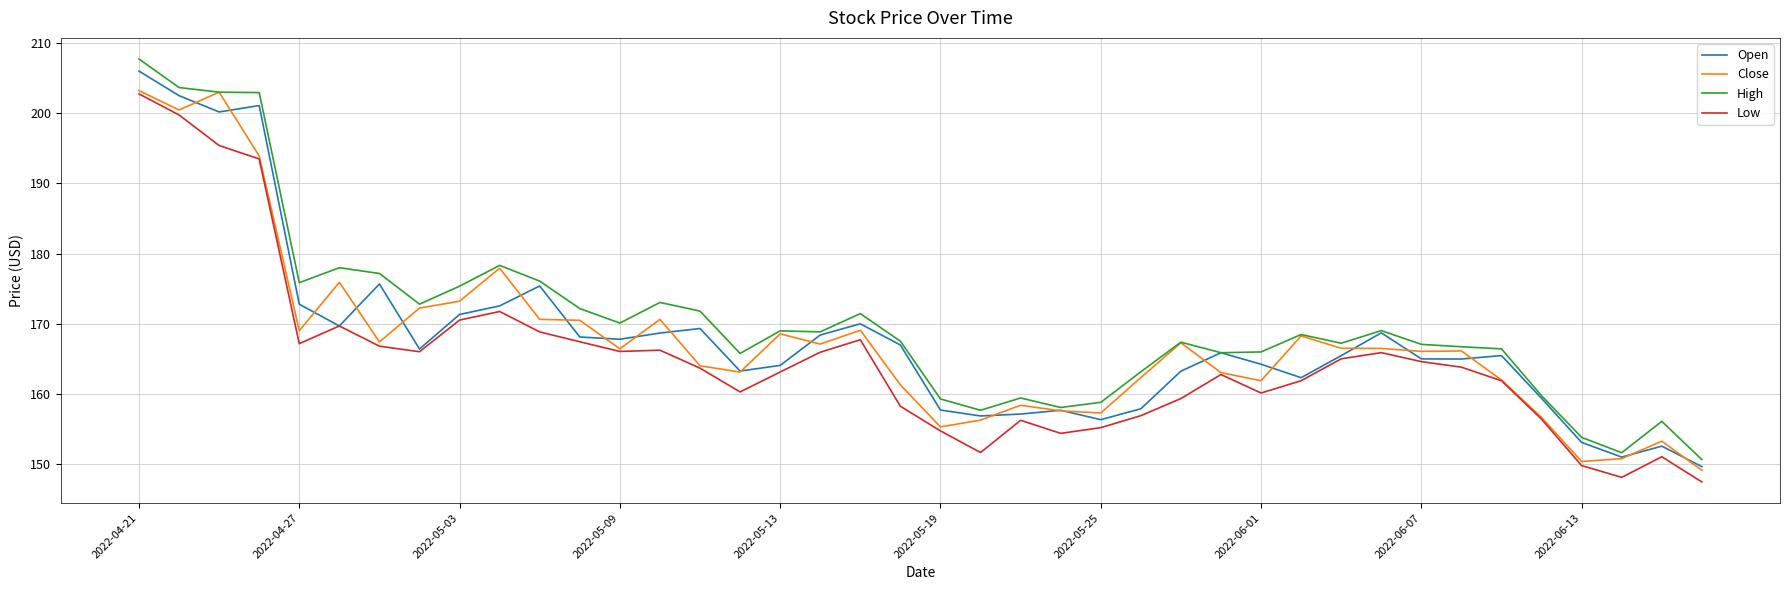

True or false: High and Low intersect in this chart.

False